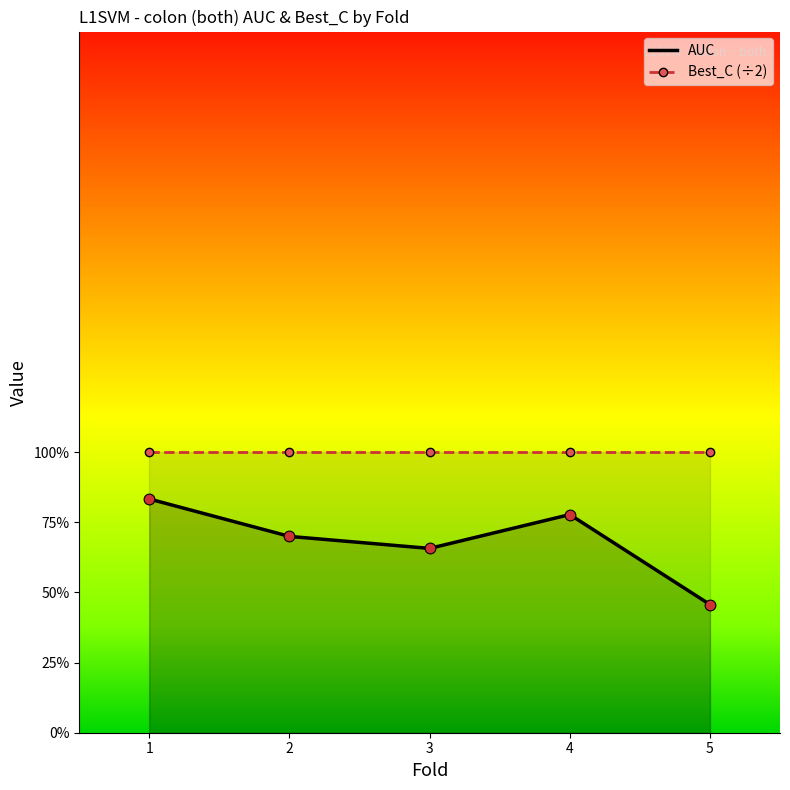

At which category is the sum across all series the highest?

1